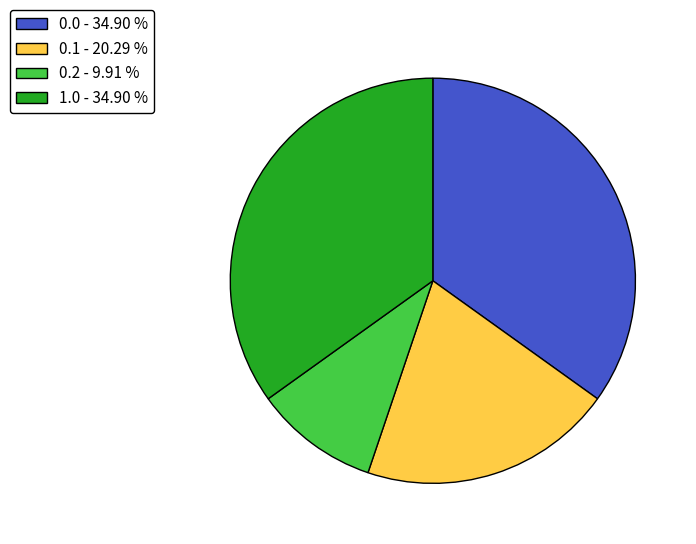

How many slices are in this pie chart?

4